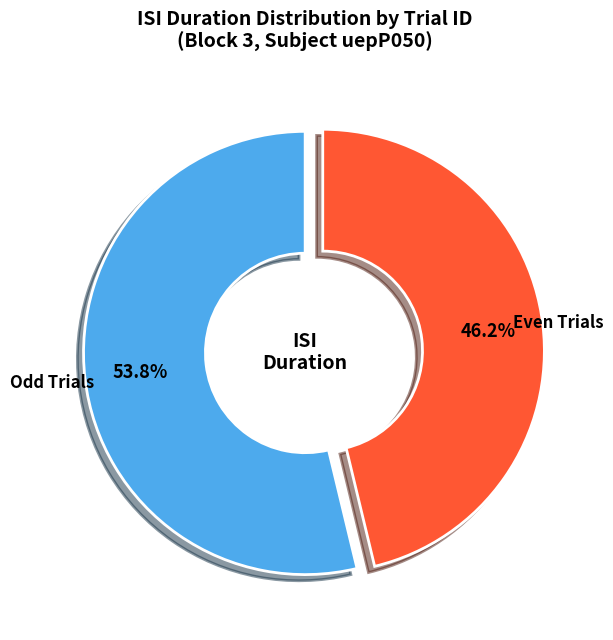

Does Even Trials represent more than half of the total?

No